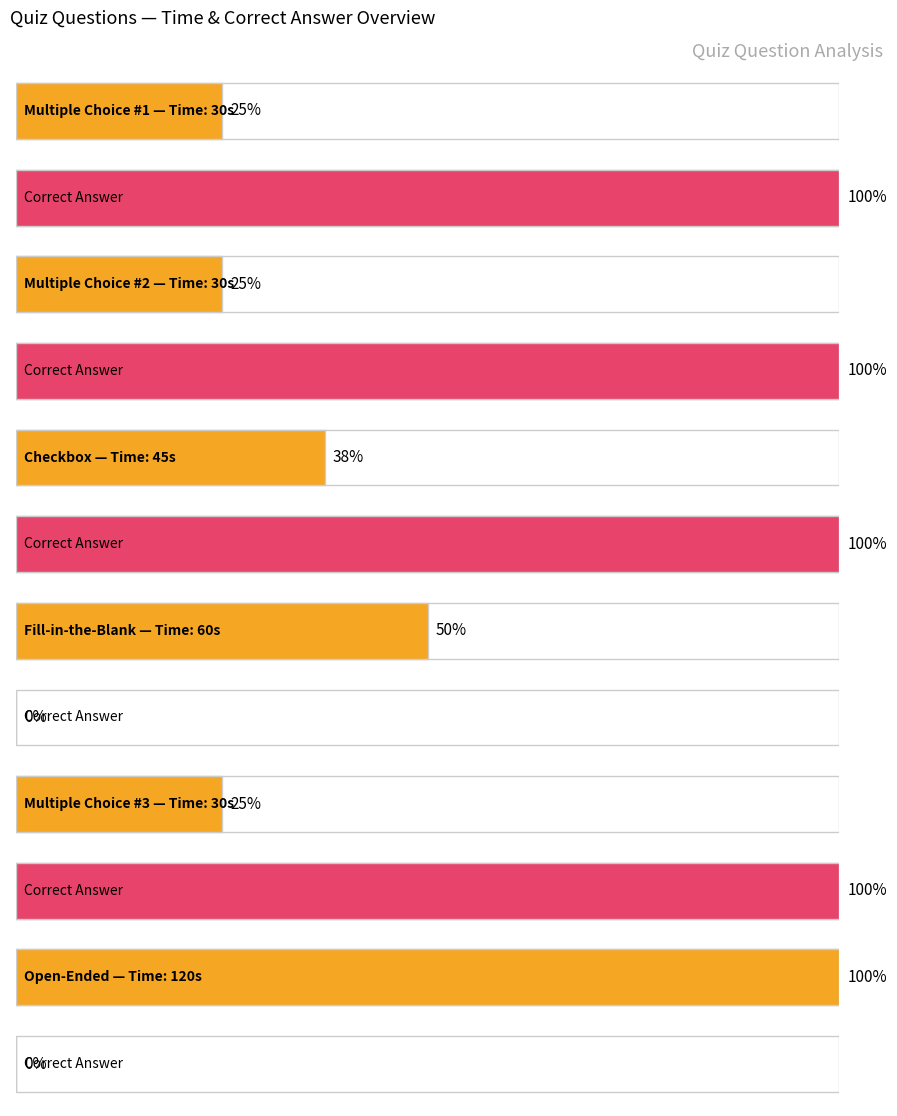

How many Time in seconds values are between 30 and 60?

5